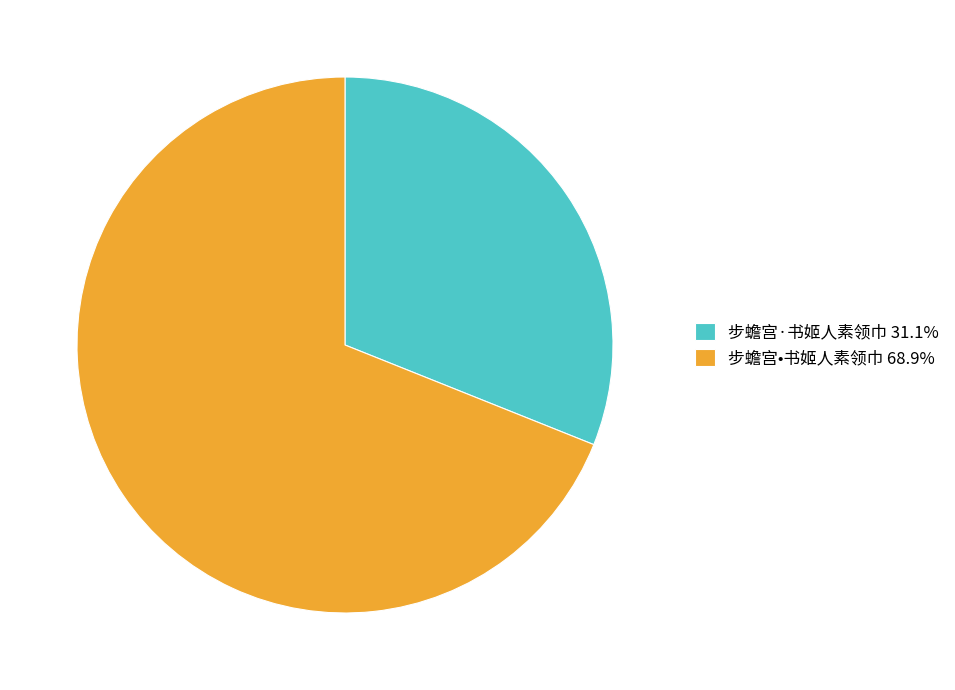

Is 步蟾宫·书姬人素领巾 31.1% the majority of the pie?

No